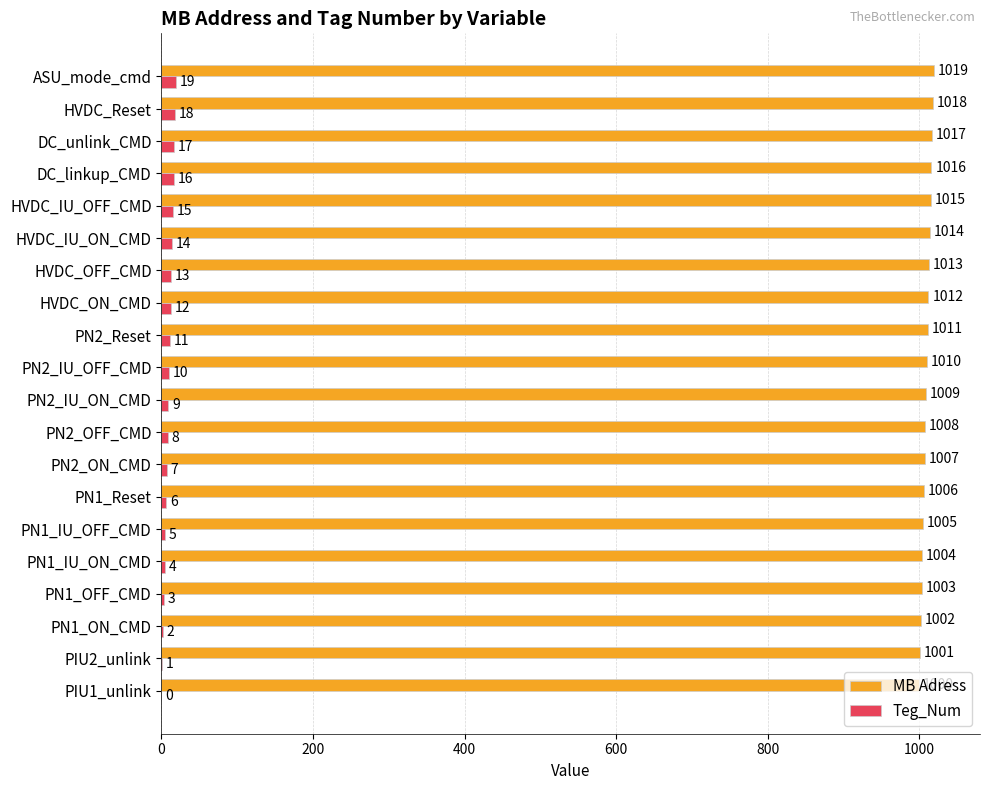

What is the sum of all MB Adress values?

20190